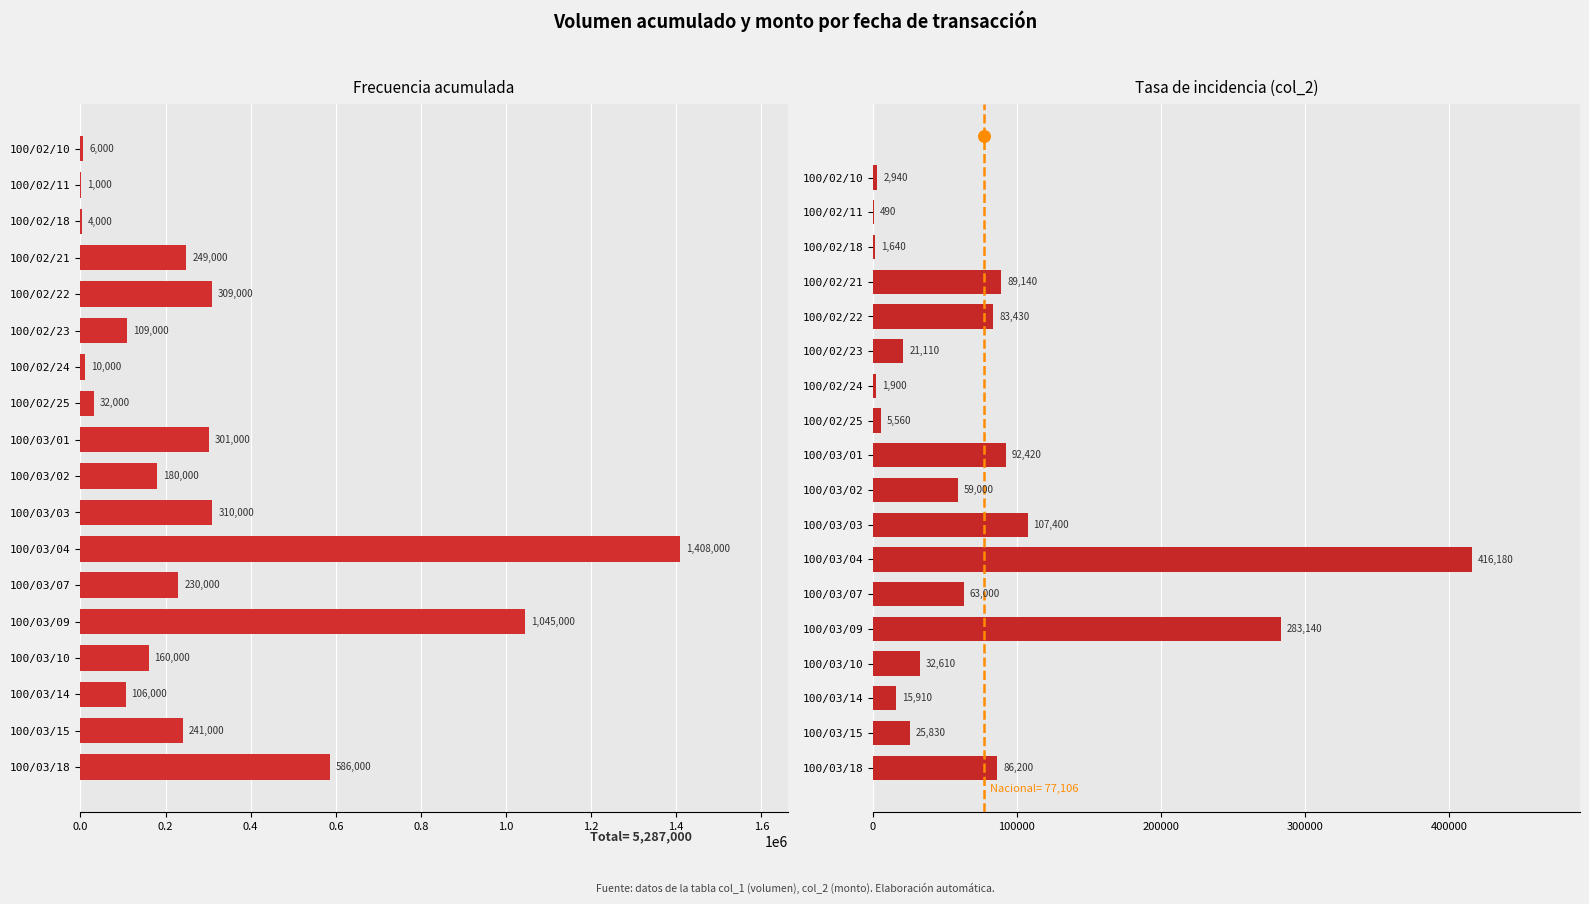

Which series has the largest Y range (max minus min)?

col_1 (Volume)